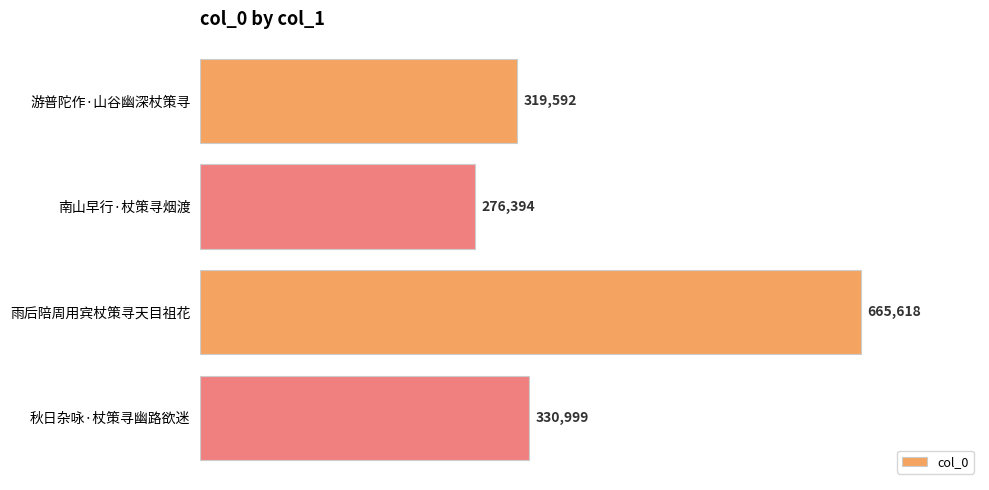

What is the minimum value shown in the chart?

276394